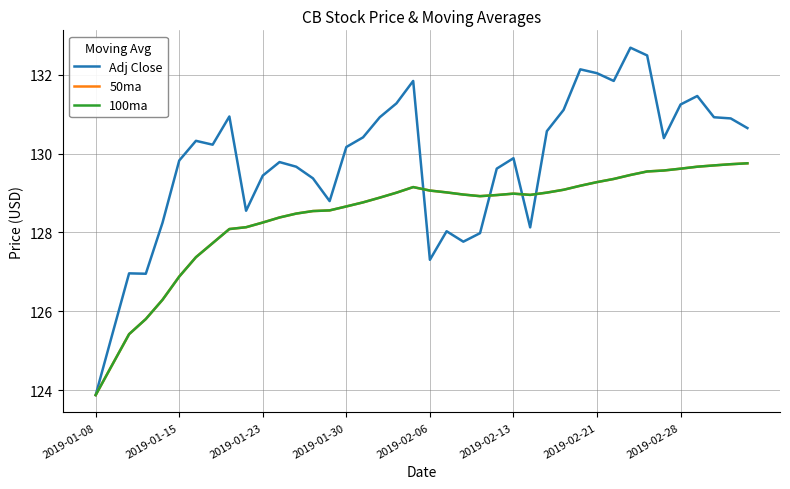

Is this an area chart (filled region under the line)?

No